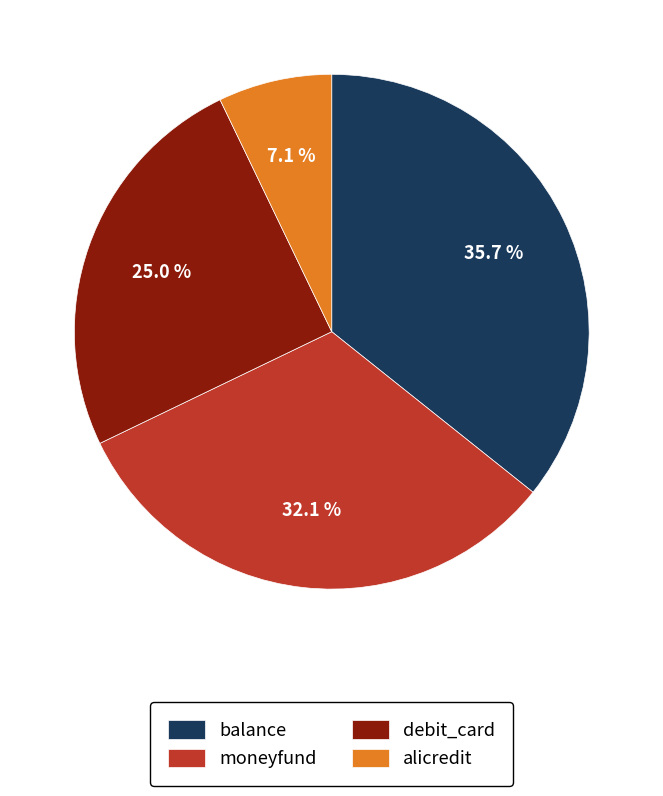

Between alicredit and debit_card, which is larger?

debit_card